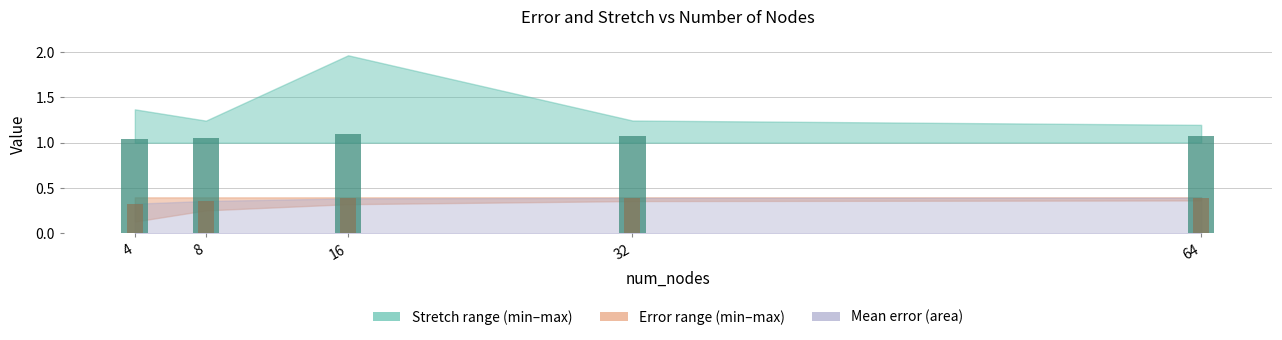

What is the difference between the second highest and minimum values in the mean_error series?

0.1